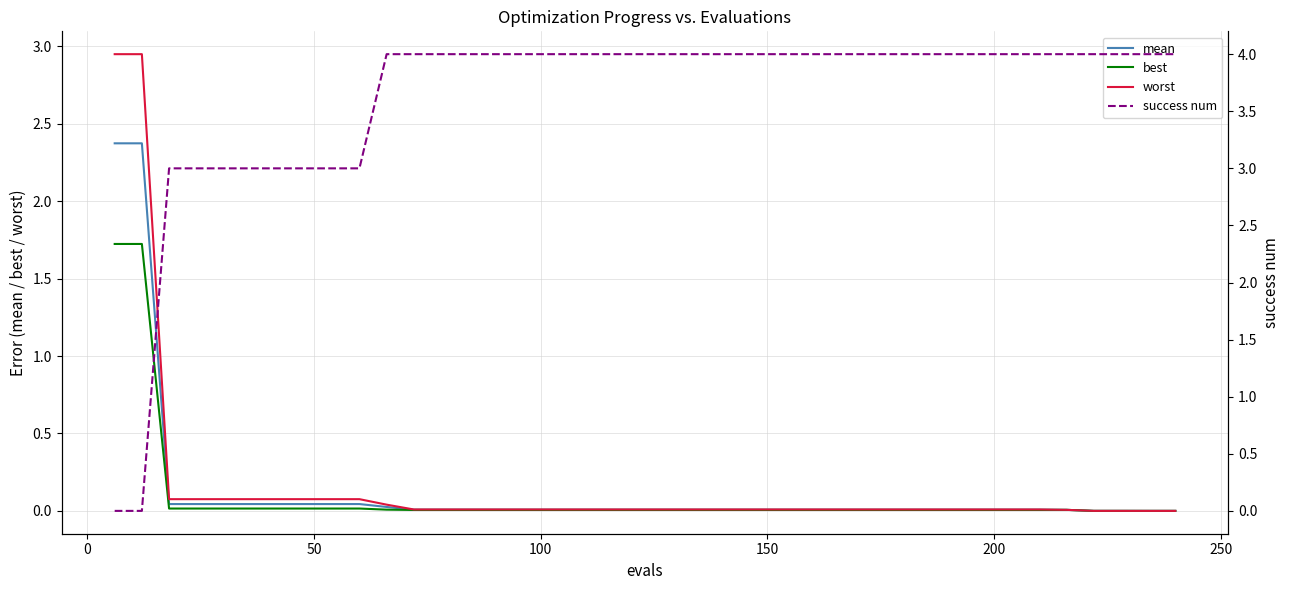

Rank the series by their maximum value, from highest to lowest.

success num, worst, mean, best